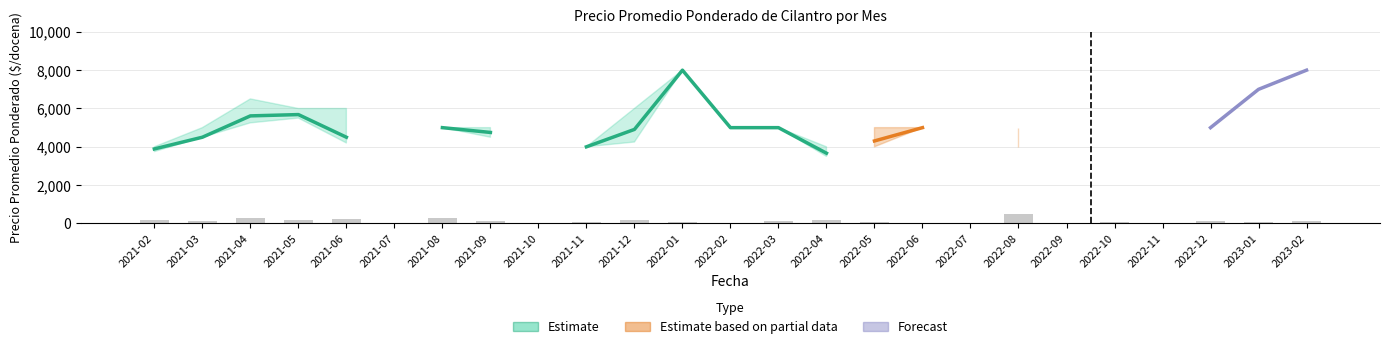

Which category has the highest value in the Precio minimo series?

2022-01